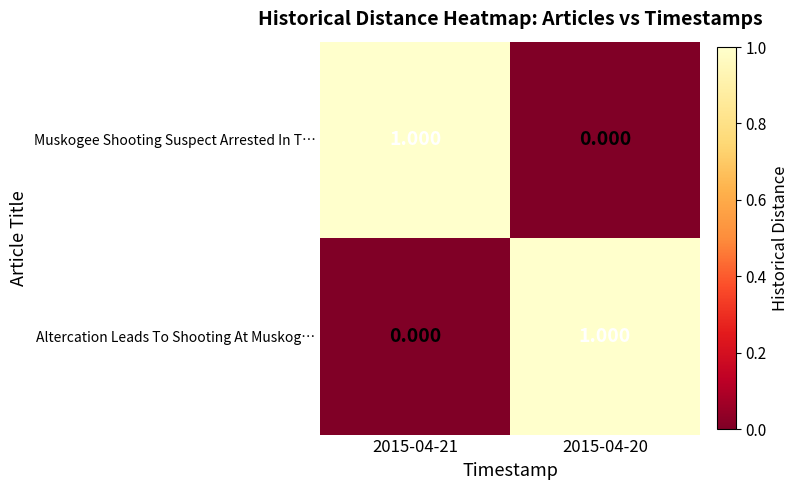

Rank the series at 2015-04-21 from highest to lowest value.

Muskogee Shooting Suspect Arrested In T…, Altercation Leads To Shooting At Muskog…